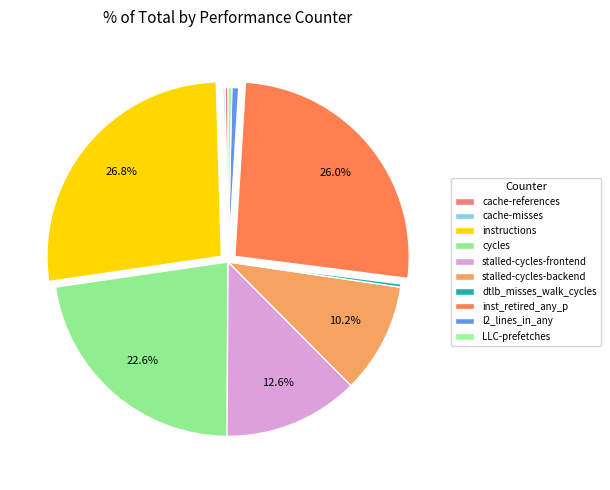

Is cache-misses the majority of the pie?

No